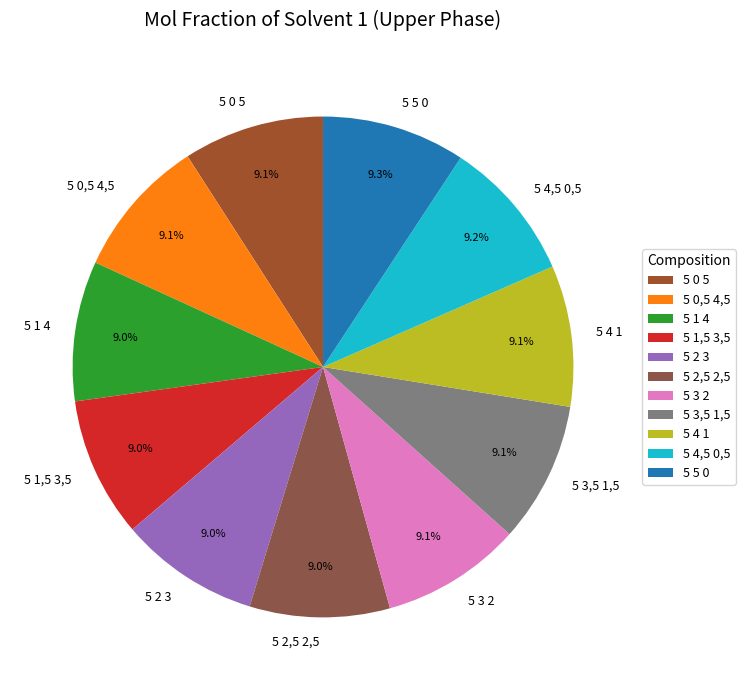

To the nearest percent, what portion does 5 3,5 1,5 represent?

9%